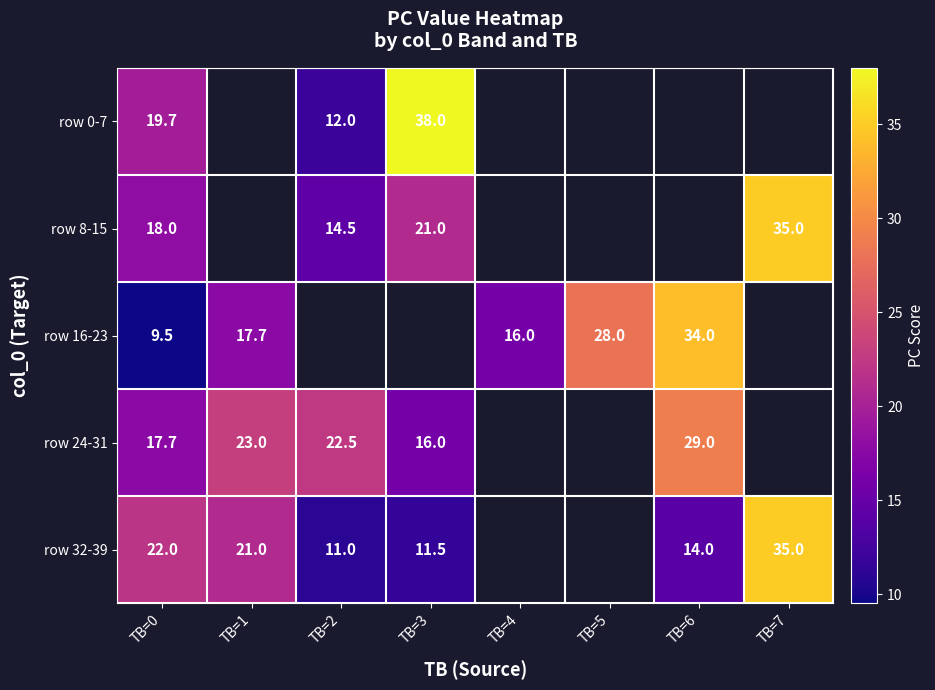

At how many categories does at least one series exceed 15?

8